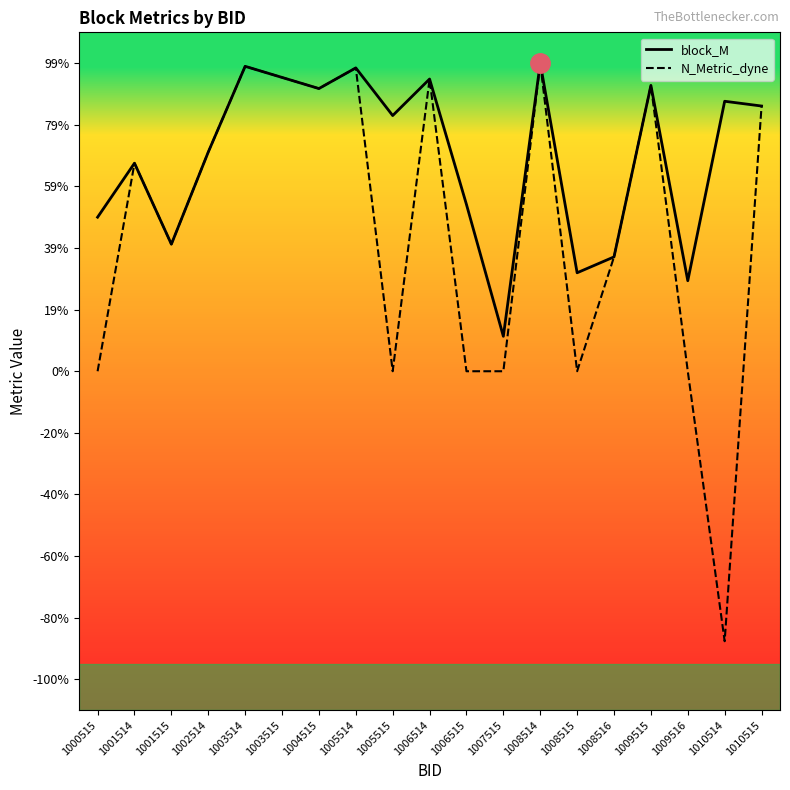

At which category does the chart reach its minimum across all series?

1010514